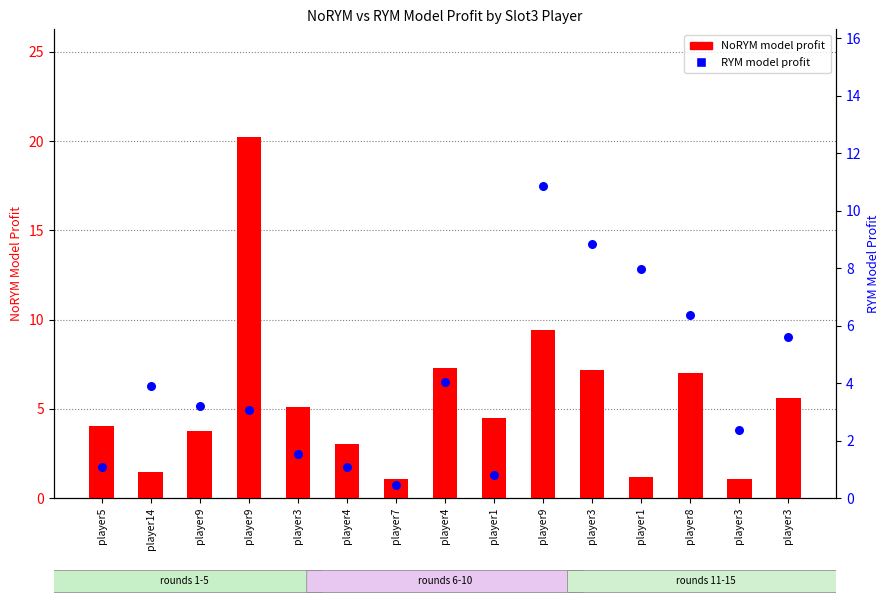

At which category is the sum across all series the highest?

player9